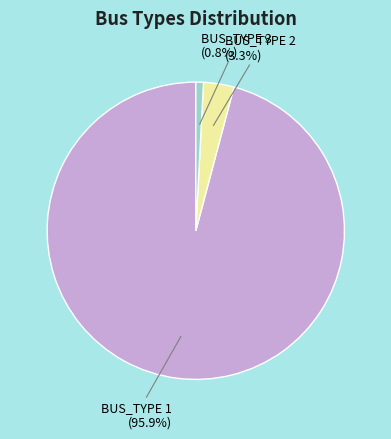

Which category has the smallest portion of the pie?

BUS_TYPE 3